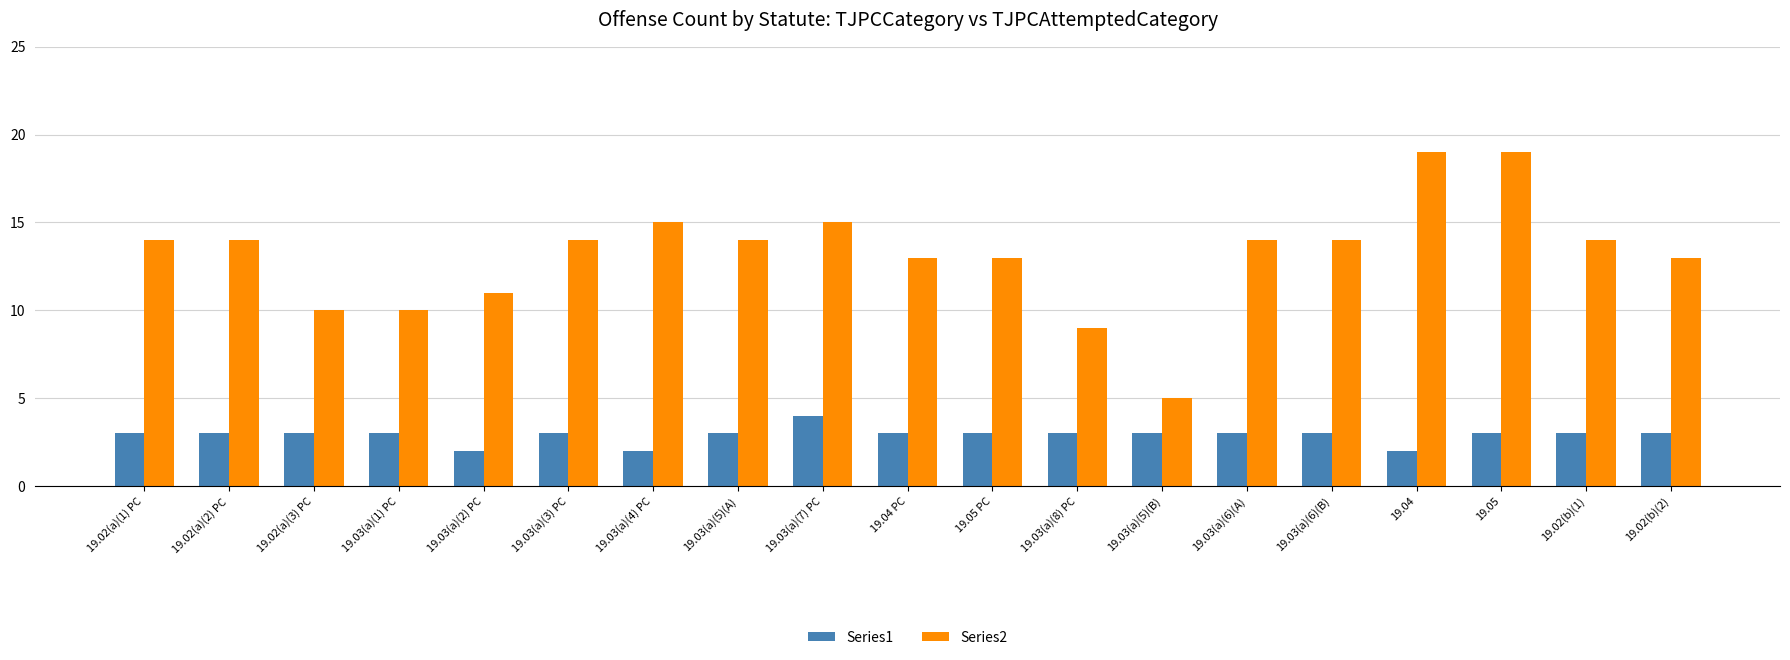

What is the total value across all series at 19.02(b)(1)?

17